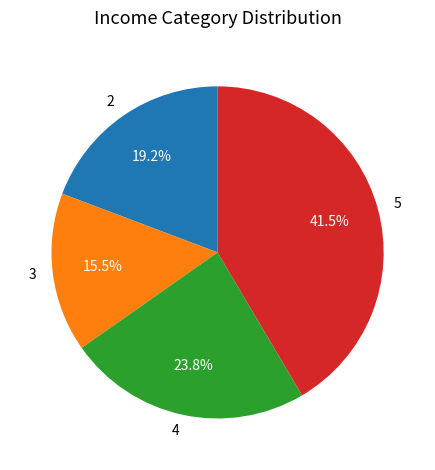

Rank the categories by value from lowest to highest.

3, 2, 4, 5